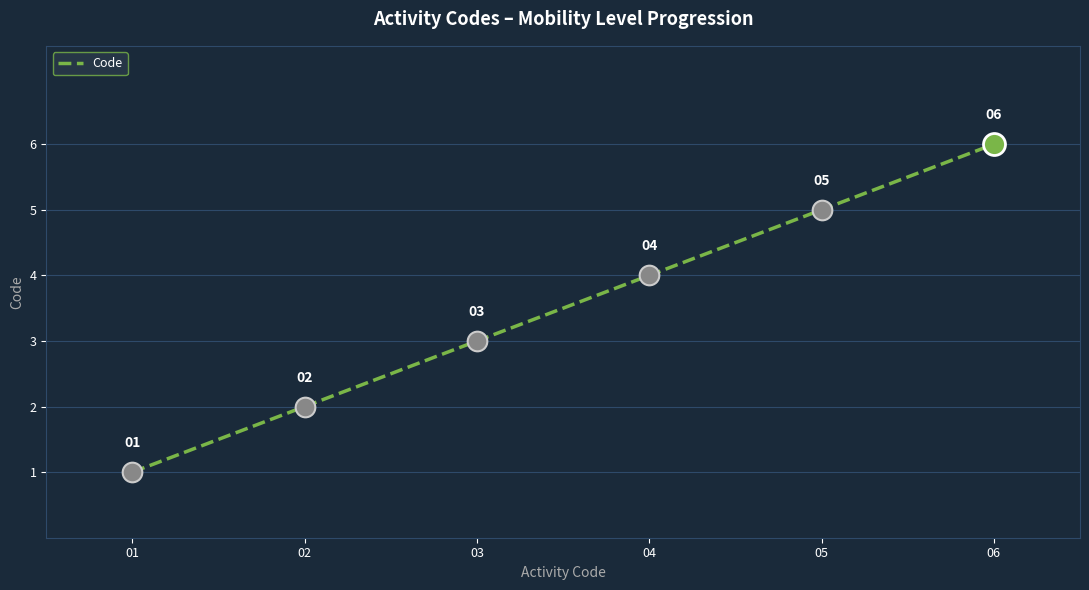

What is the change in value from 01 to 06?

+5